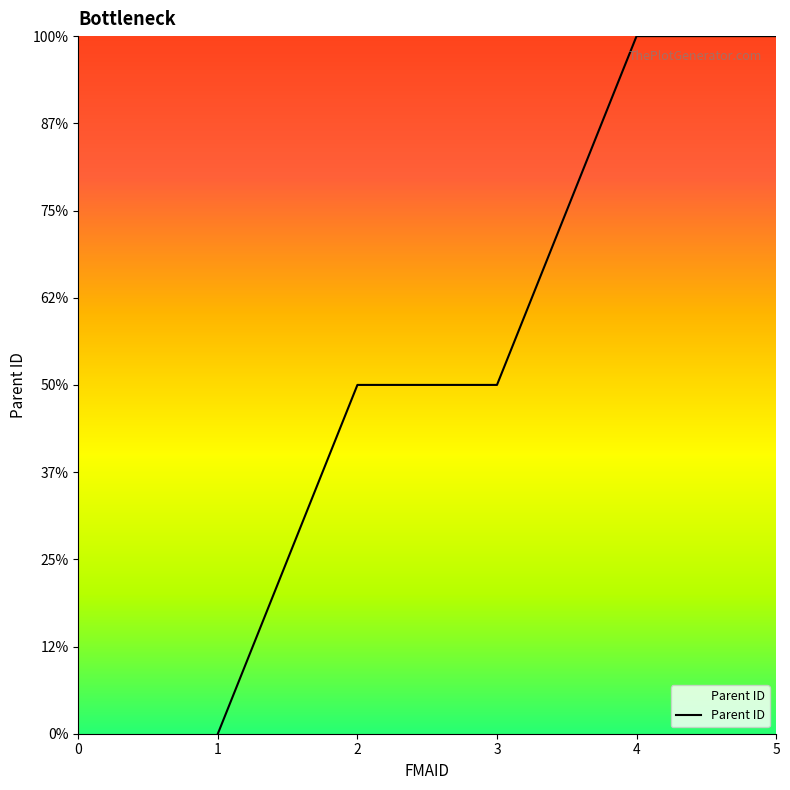

List the labels in order of value, smallest first.

1, 2, 3, 4, 5